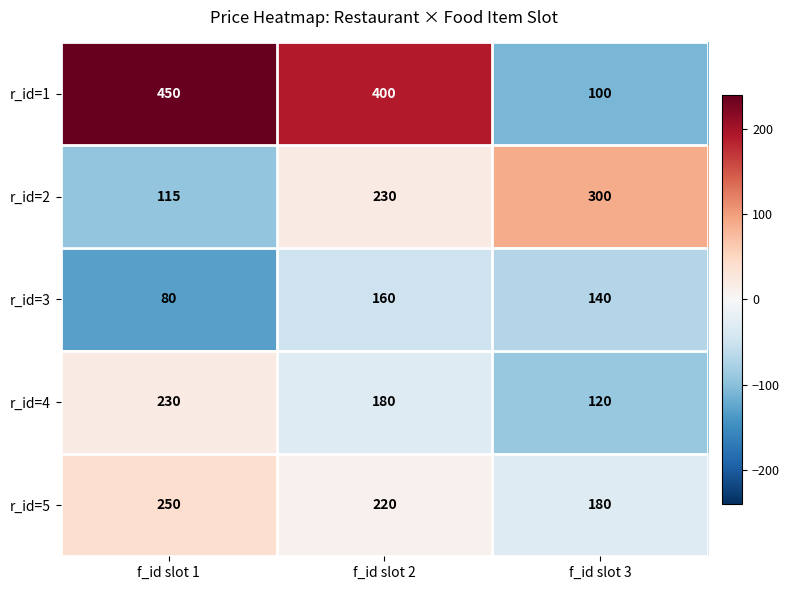

Which series changed the most between f_id slot 1 and f_id slot 3?

r_id=1